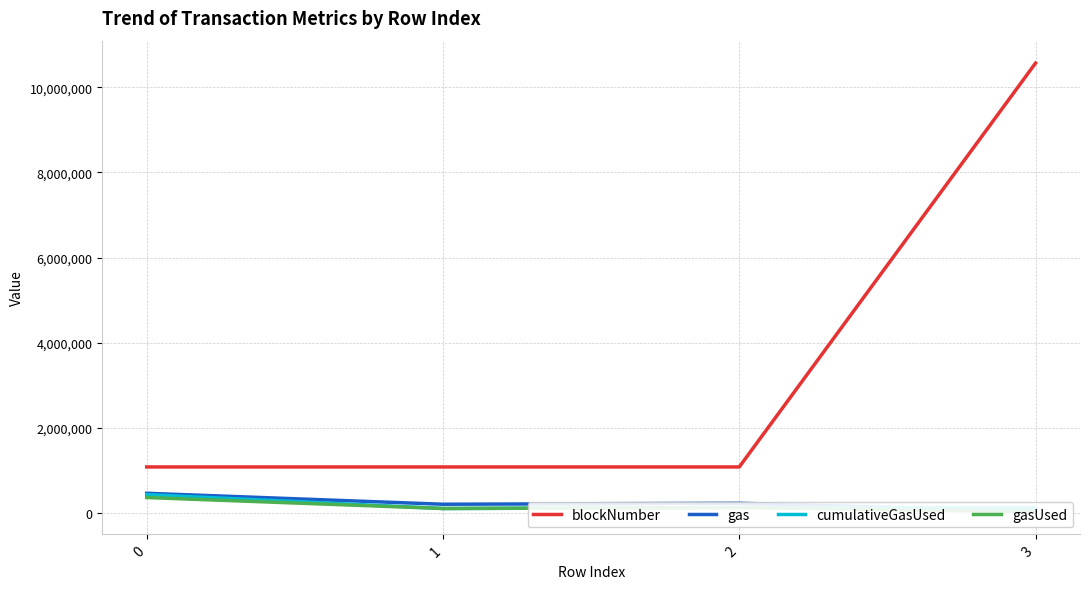

What are all the series names shown in the legend?

blockNumber, gas, cumulativeGasUsed, gasUsed